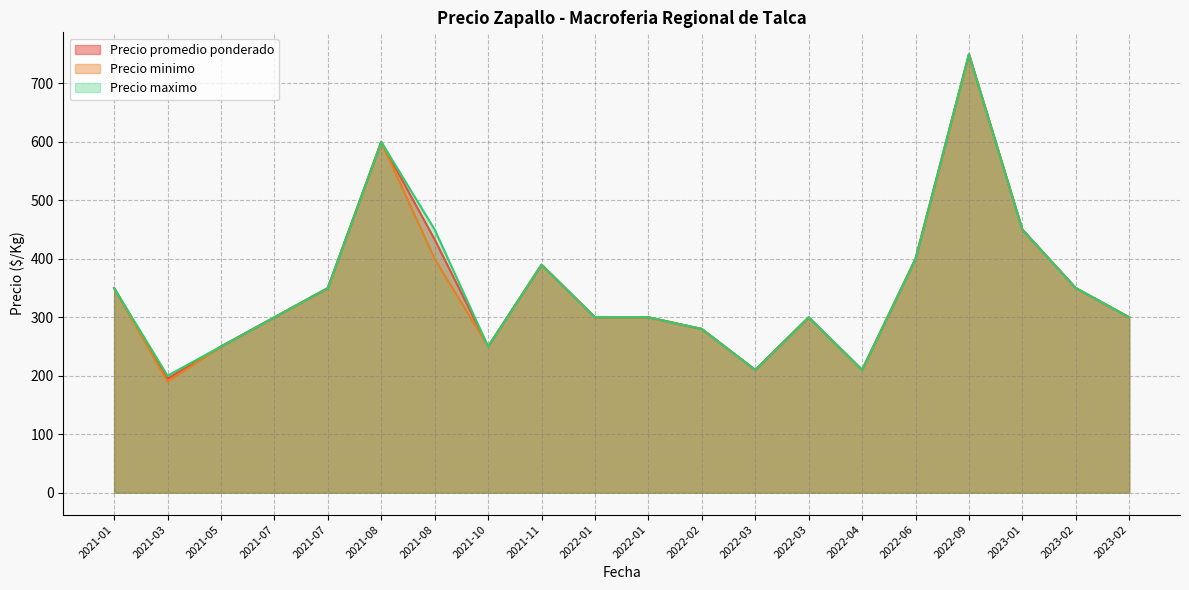

At which label does Precio promedio ponderado reach its peak?

2022-09